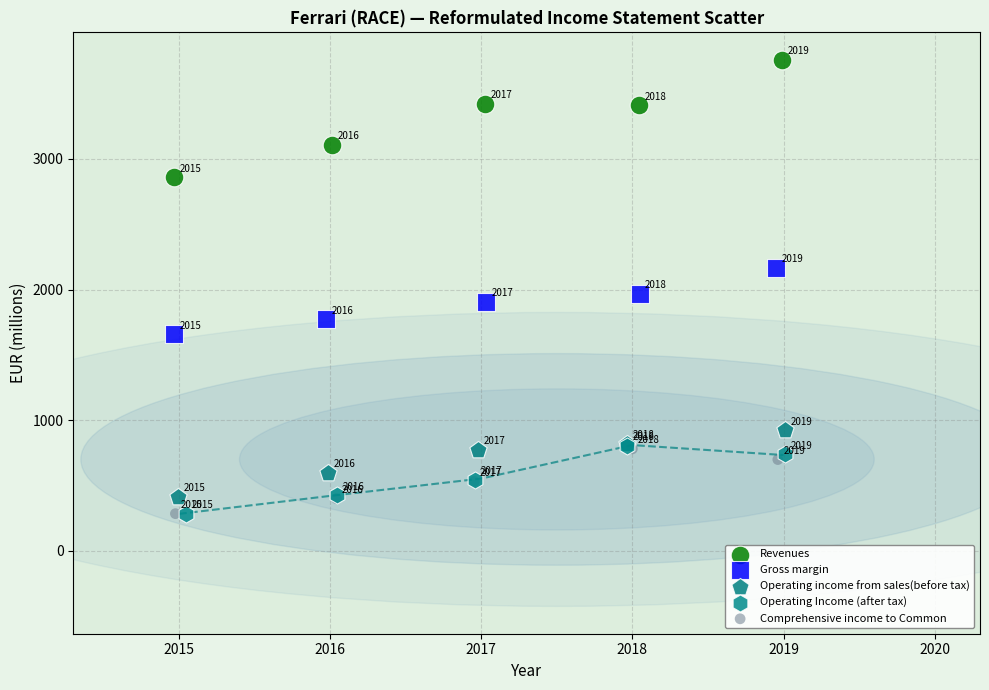

Which series has the widest spread of Y values?

Revenues